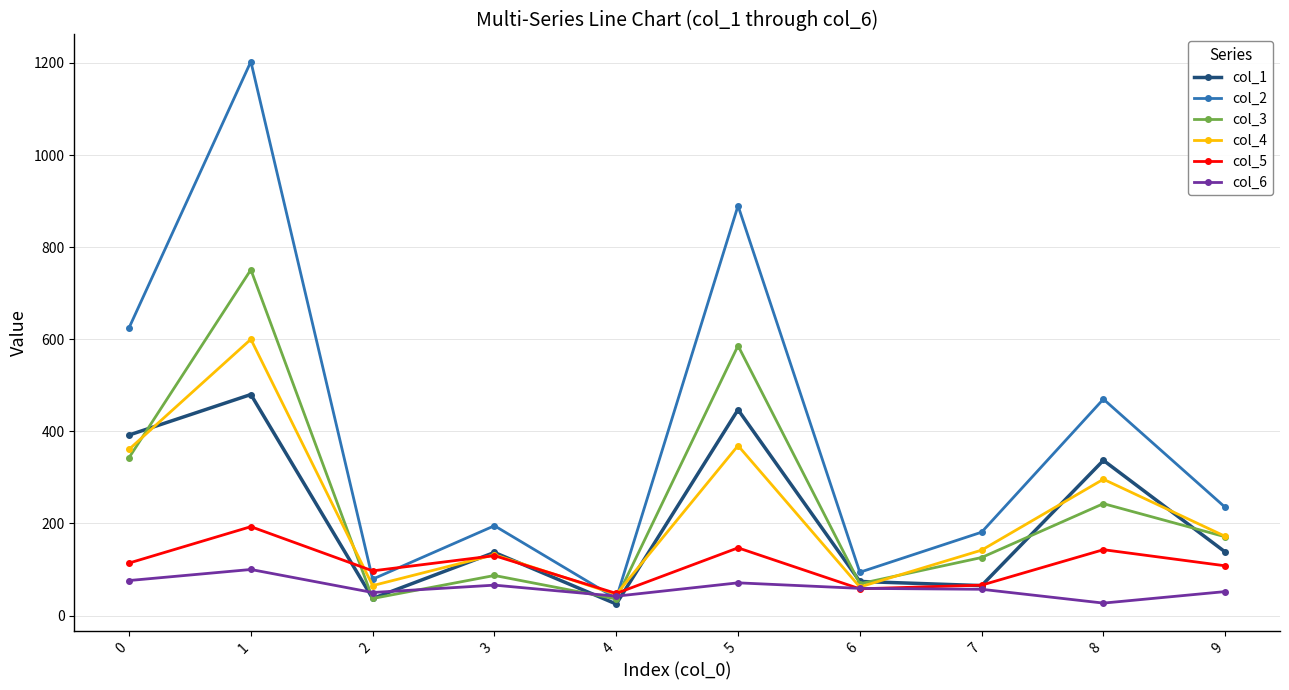

Where do col_3 and col_5 first cross each other?

1 and 2